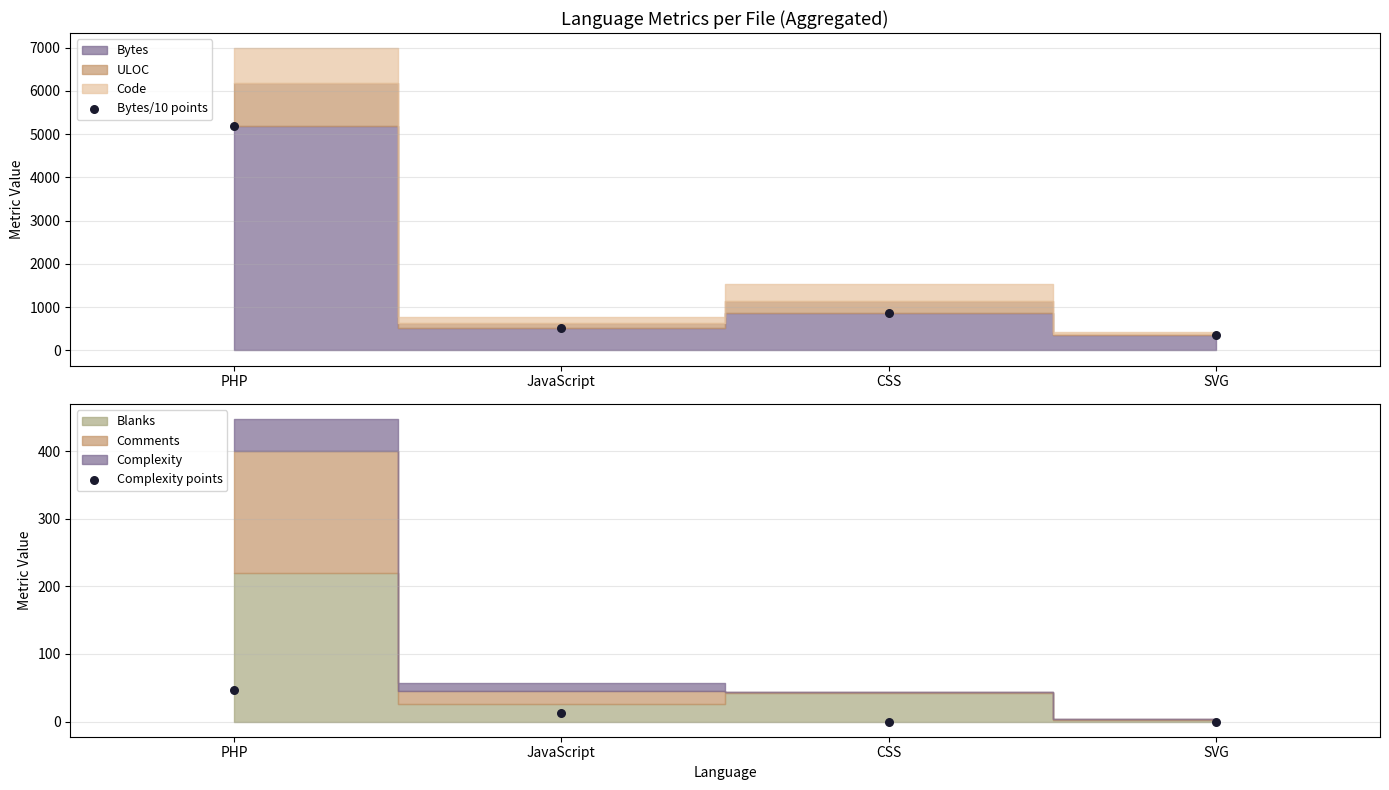

What is the total value across all series at SVG?

357.2